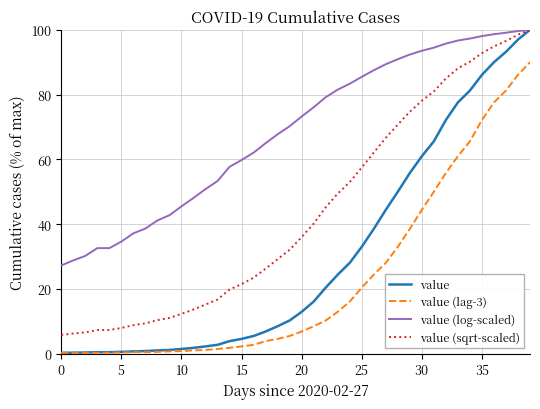

What is the difference between the second highest and minimum values in the value (sqrt-scaled) series?

92.6